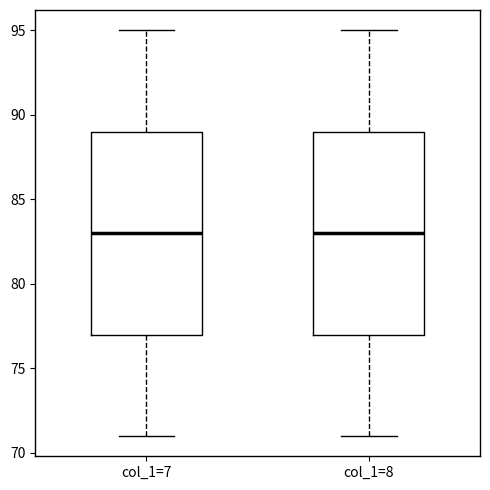

Reading left to right, transcribe this box plot: for each box, give where its median line is, the range the box spans, and where its two whiskers end, as read against the y-axis. The values are not printed on the chart, so give them approximately, as read against the axis.

col_1=7: median 83, box 77 to 89, whiskers 71 to 95
col_1=8: median 83, box 77 to 89, whiskers 71 to 95